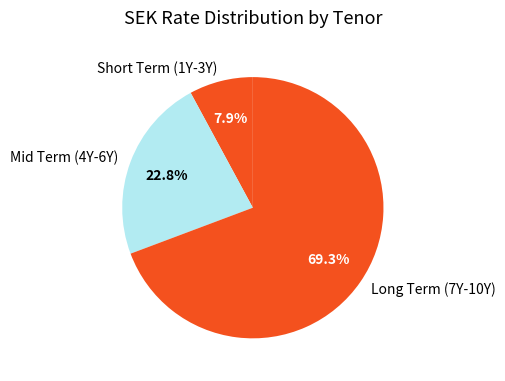

Approximately how many times larger is the value at Mid Term (4Y-6Y) compared to Long Term (7Y-10Y)?

0.3